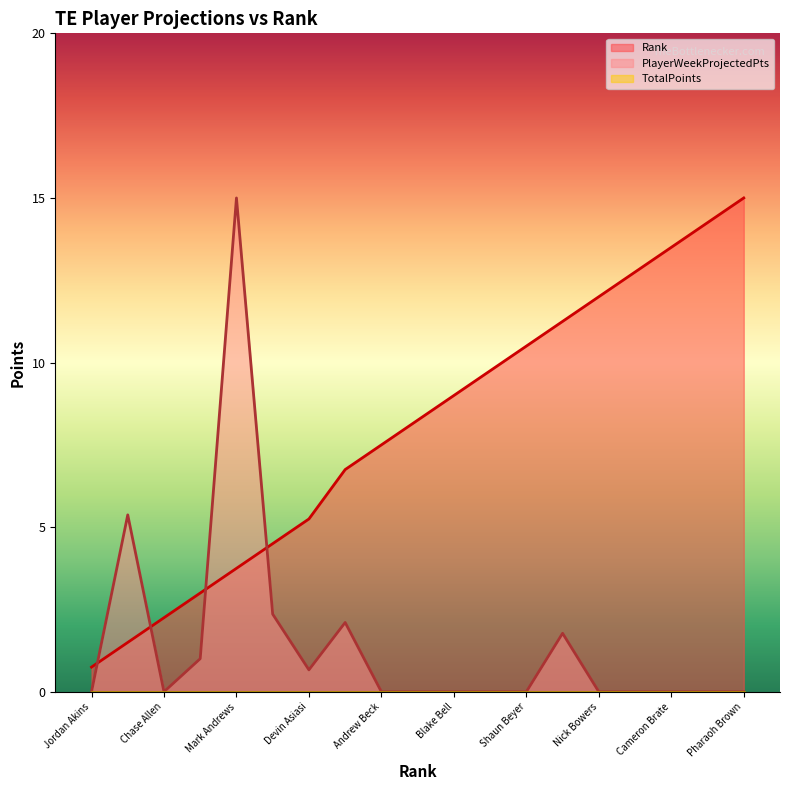

What is the maximum value for Rank?

15.0